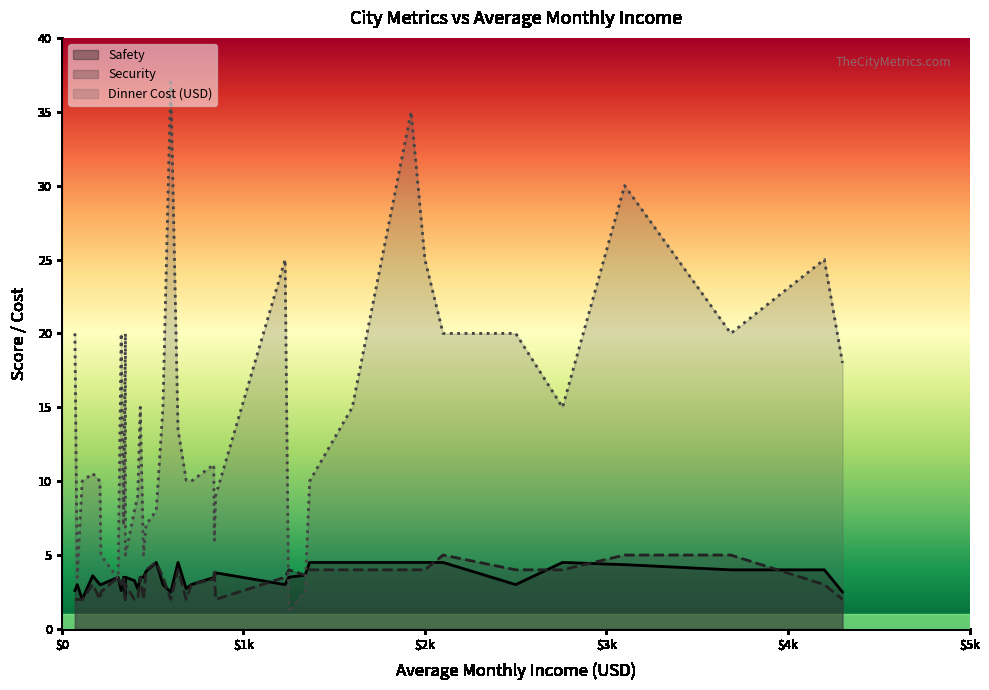

What are all the series names shown in the legend?

Safety, Security, Dinner Cost